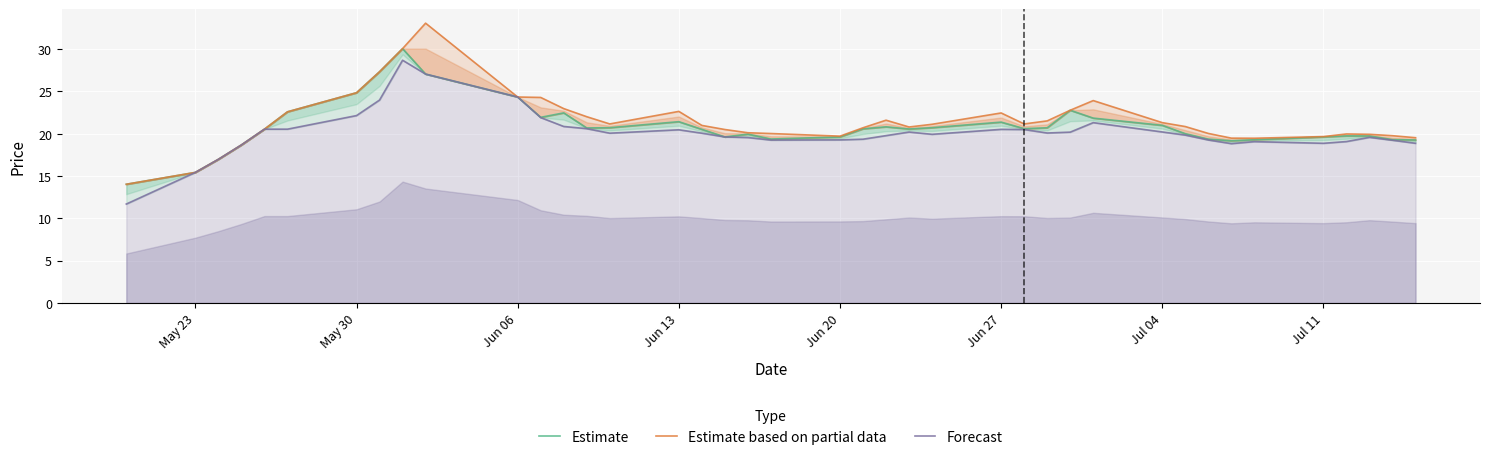

What value does the Estimate based on partial data series have at Jun 13?

22.6